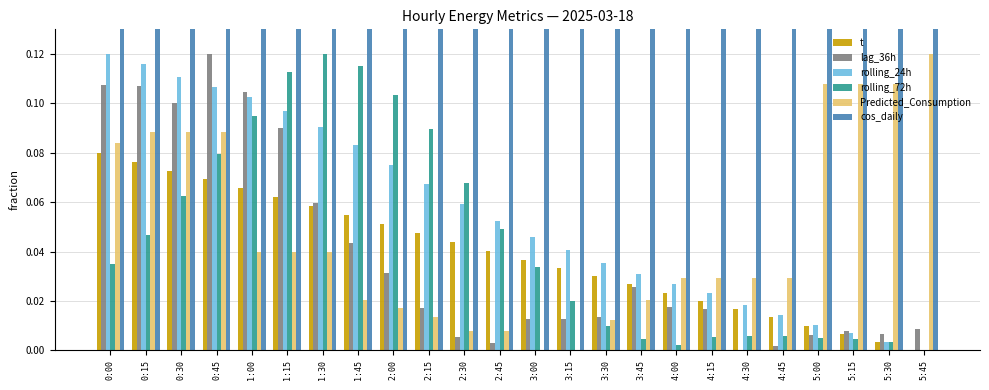

What is the sum of the rolling_72h values at 1:00 and 3:00?

0.1